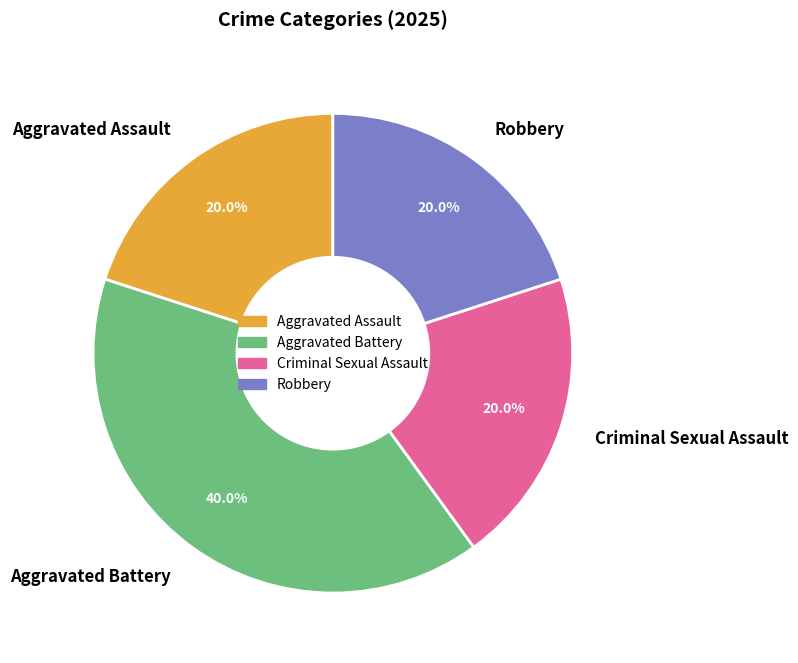

What percentage is the Robbery slice, to the nearest percent?

20%